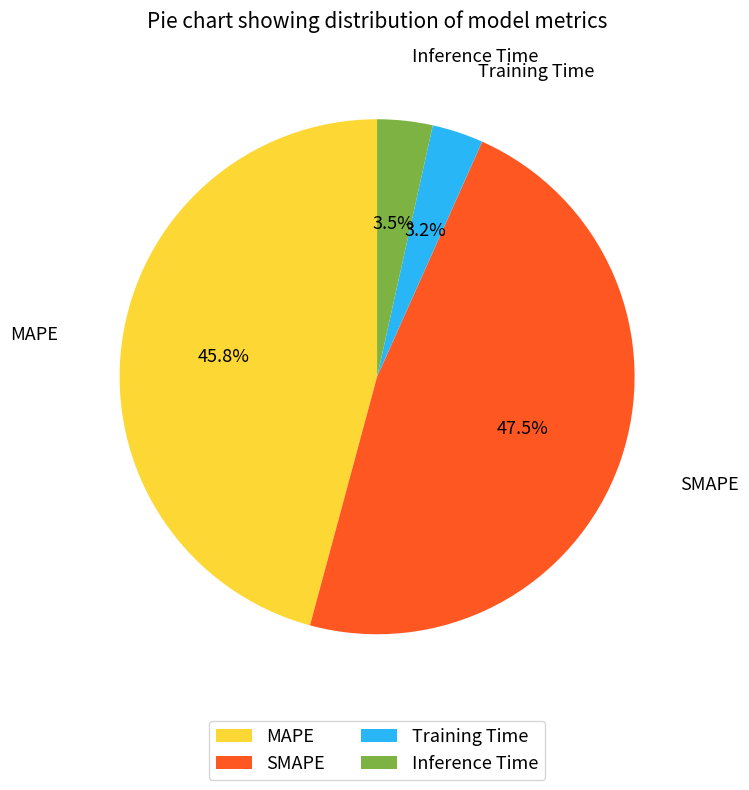

Which has a higher value, SMAPE or Inference Time?

SMAPE